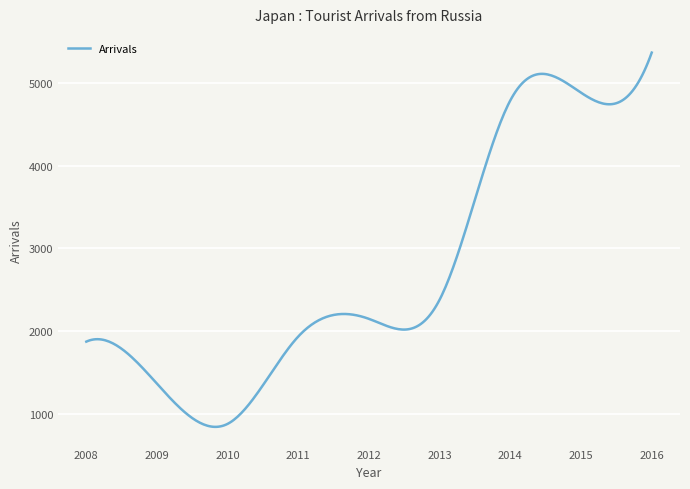

What is the difference between the maximum and minimum values?

4525.7